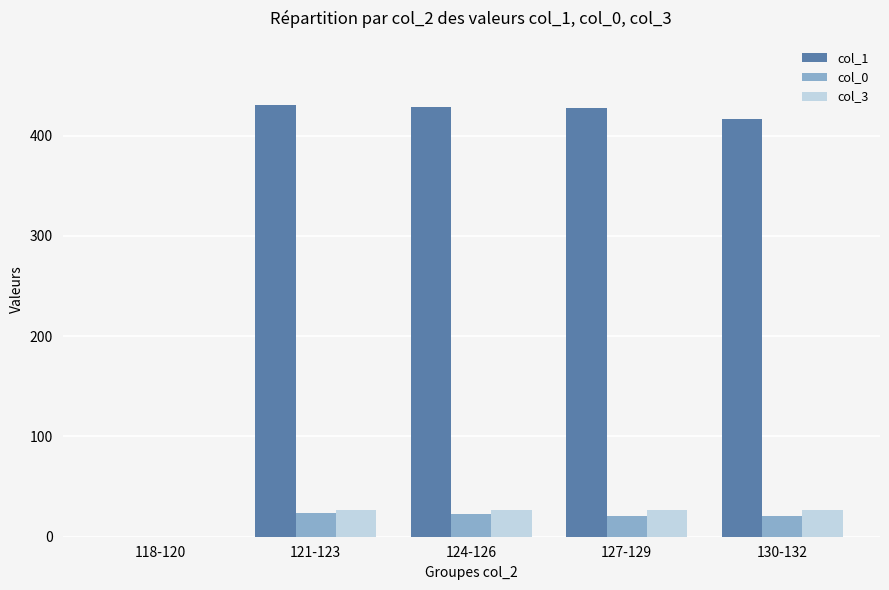

The col_1 series shows 623.5 at 127-129. True or false?

False